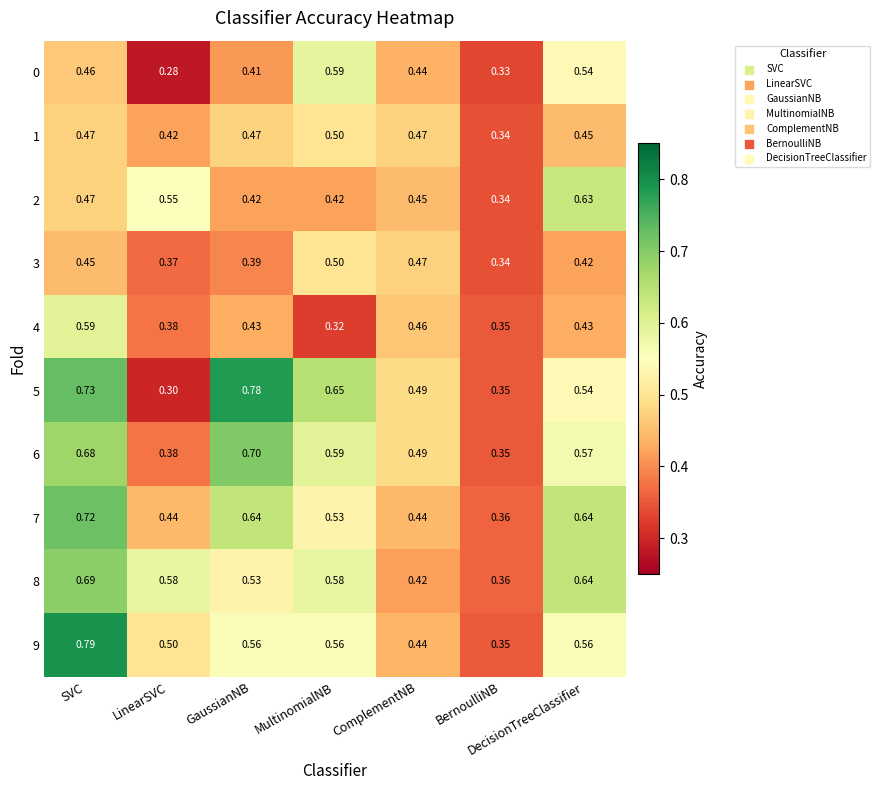

Which category has the highest value in the 0 series?

MultinomialNB